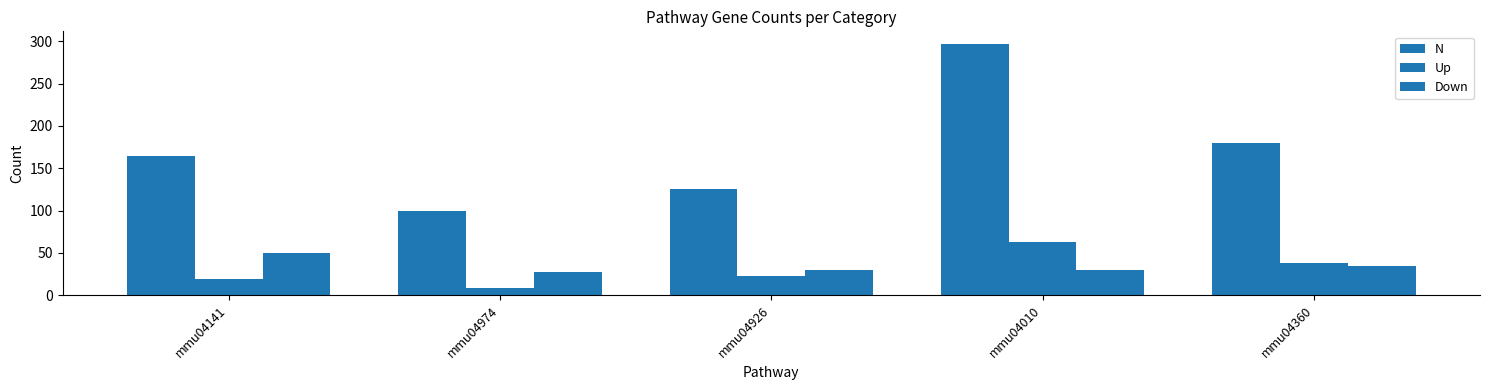

Does the chart contain stacked bars?

No